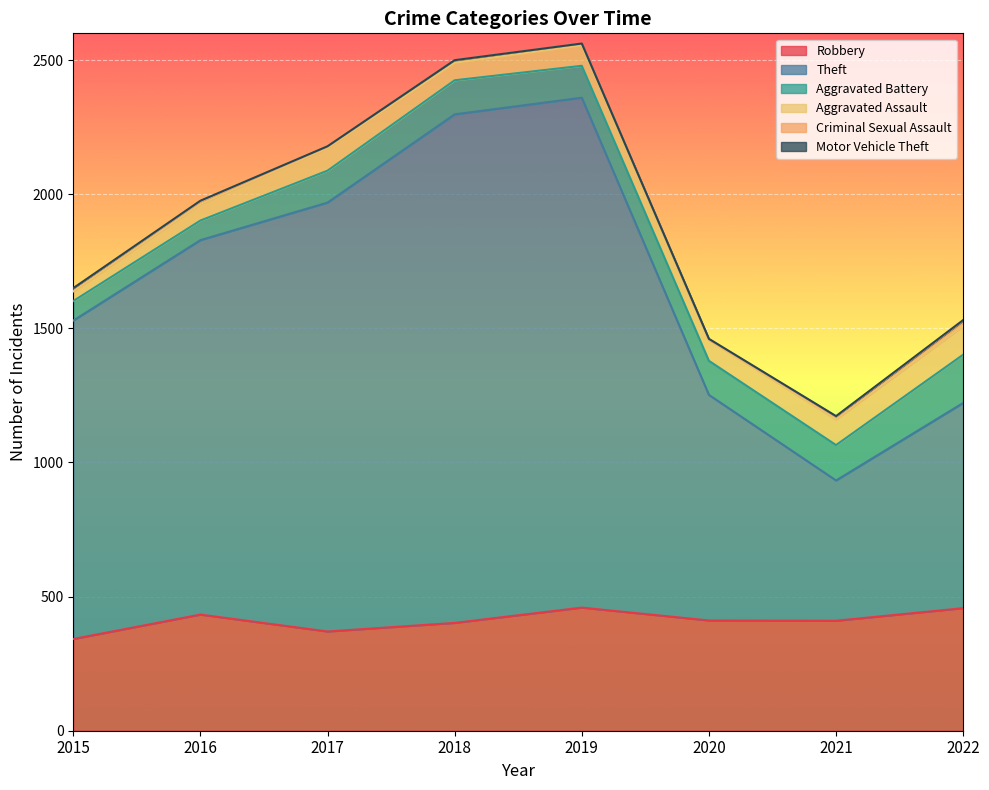

Rank the series by their maximum value, from lowest to highest.

Motor Vehicle Theft, Criminal Sexual Assault, Aggravated Assault, Aggravated Battery, Robbery, Theft